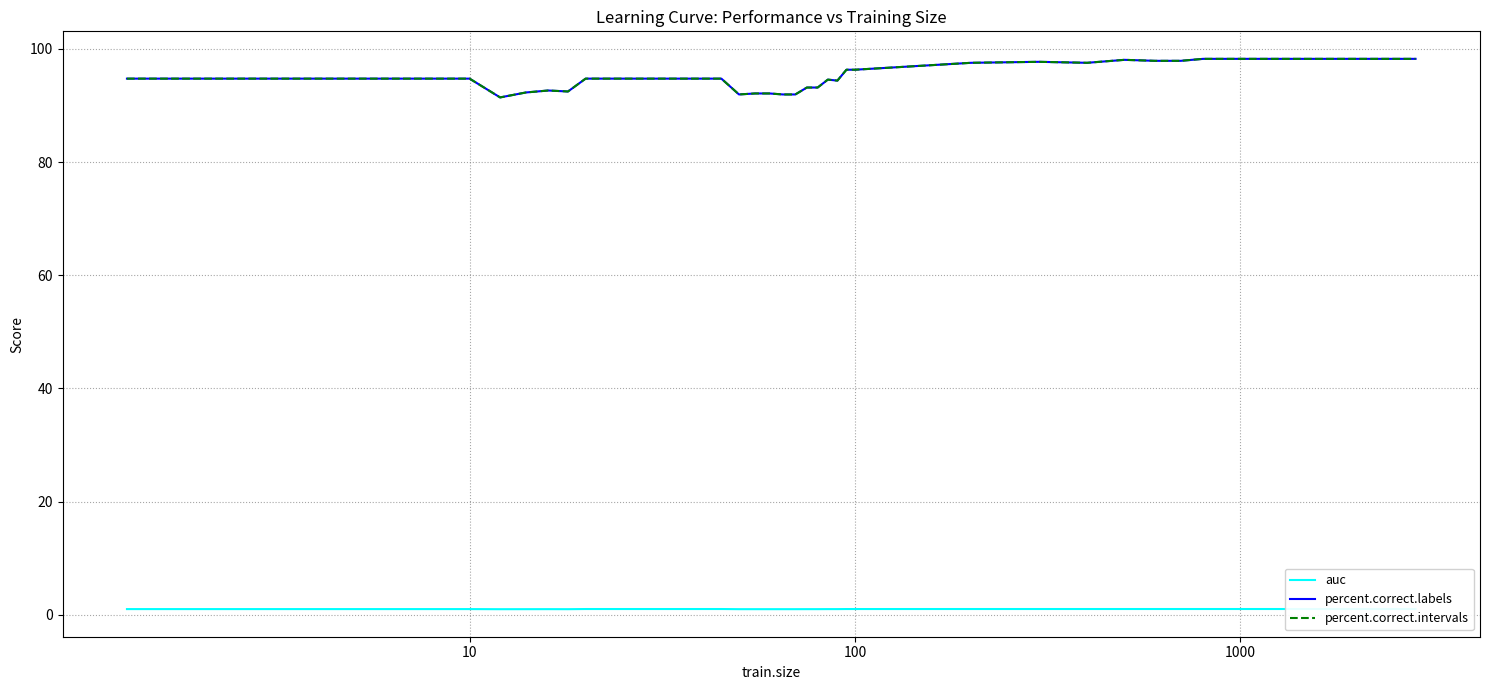

How many distinct data groups are displayed?

3